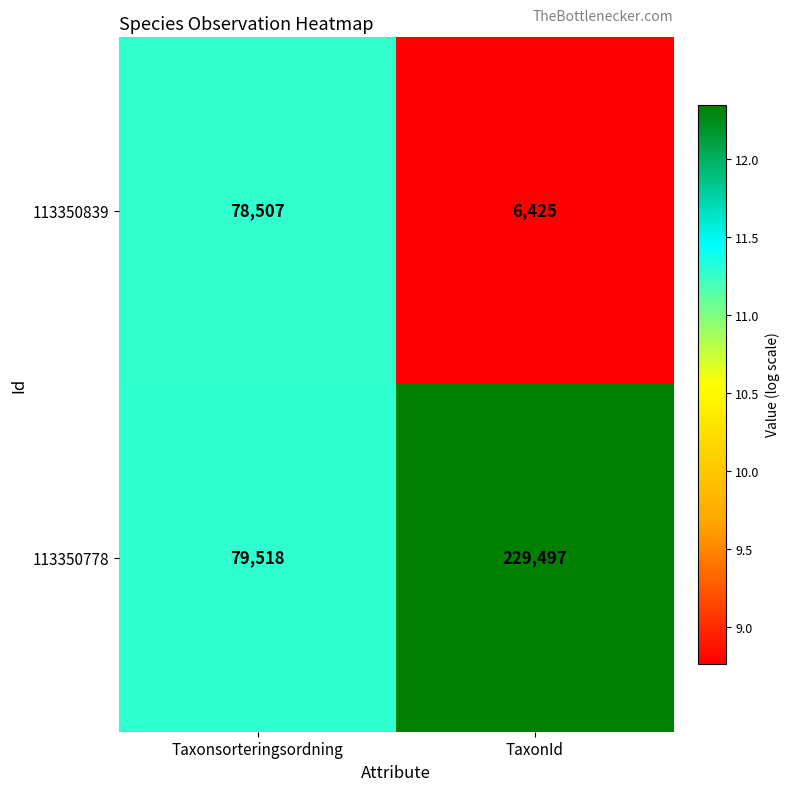

At which category is the sum across all series the highest?

TaxonId